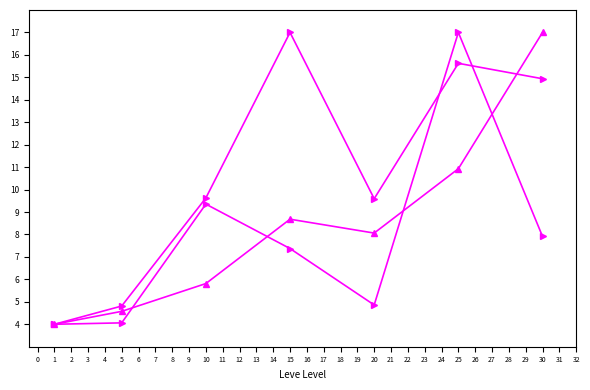

Is this an area chart (filled region under the line)?

No